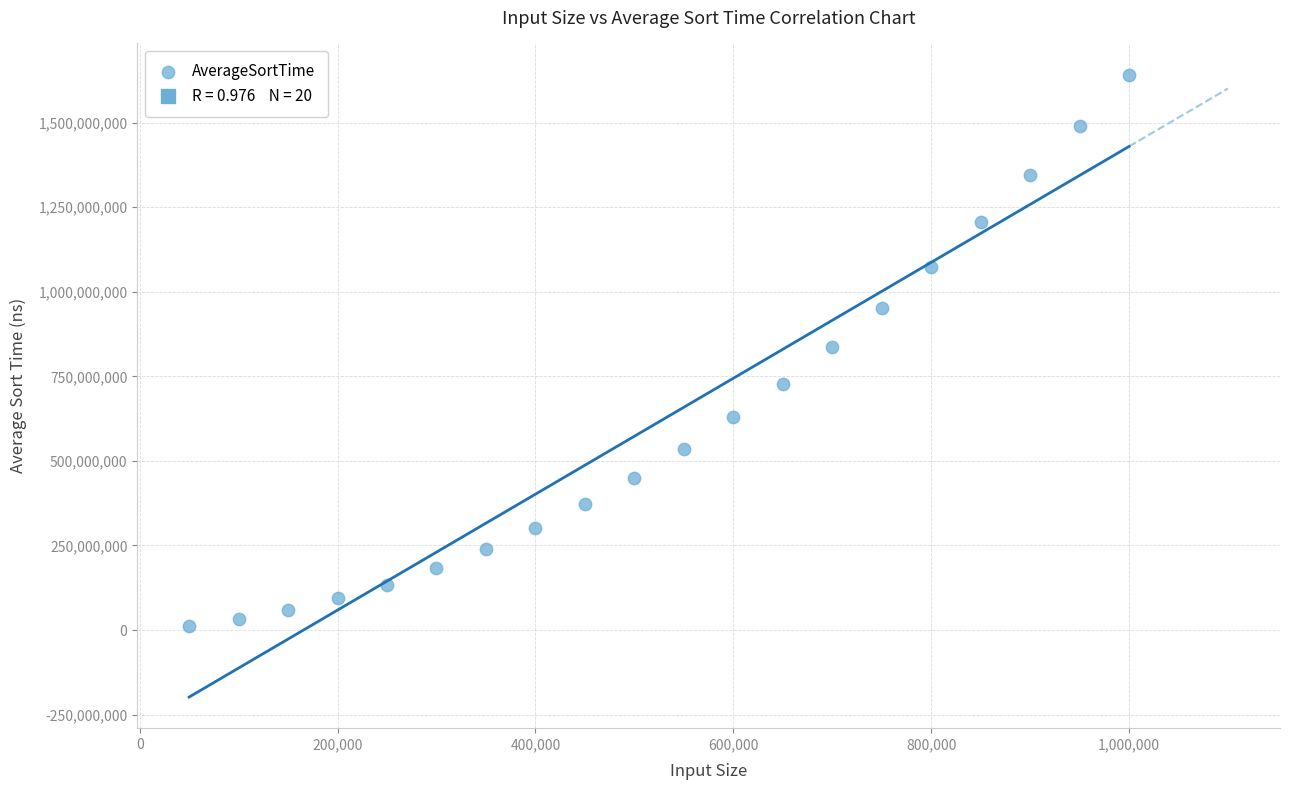

What is the range of X values (max minus min)?

950000